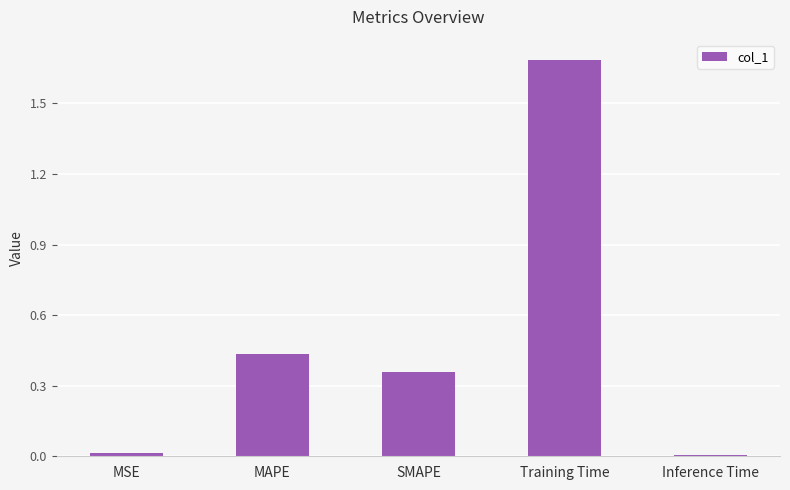

Which category has the highest value across all series?

Training Time